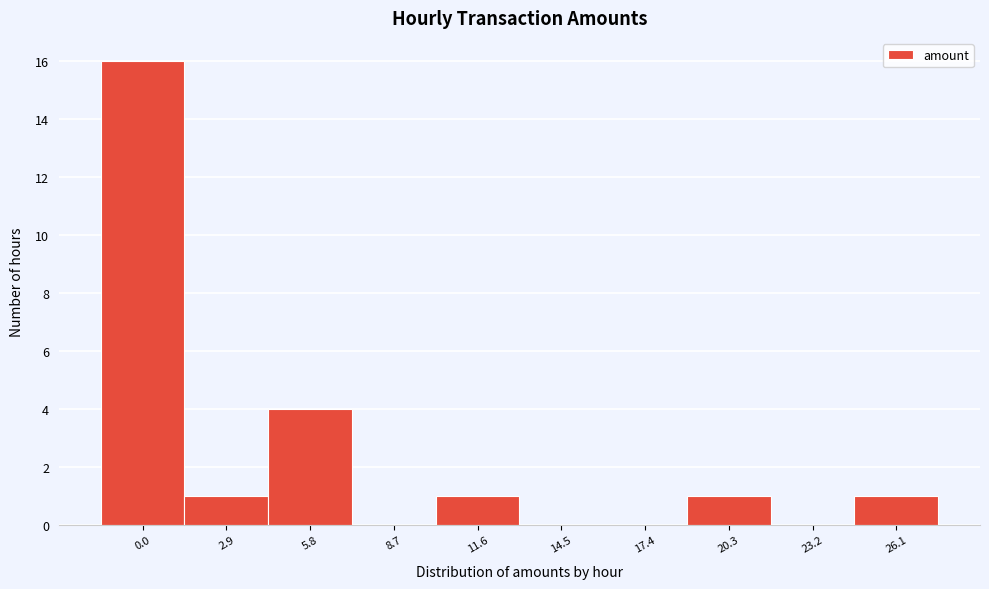

Reading left to right, what are all the values shown in this chart?

0.0=16	2.9=1	5.8=4	8.7=0	11.6=1	14.5=0	17.4=0	20.3=1	23.2=0	26.1=1